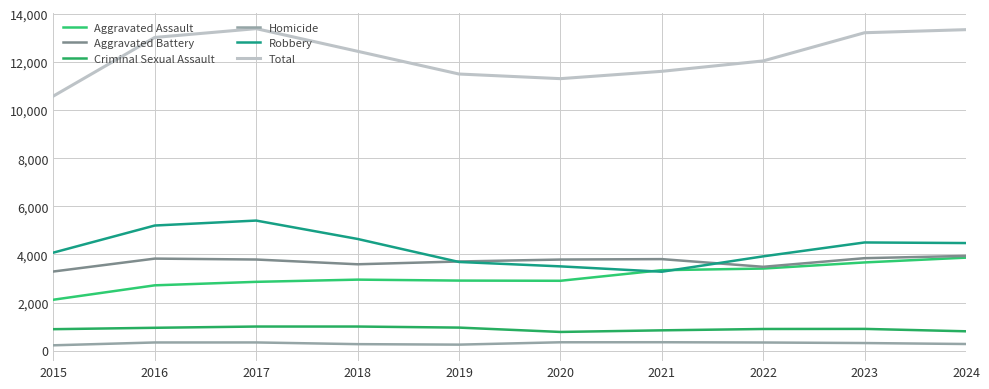

How many lines are shown in the chart?

6